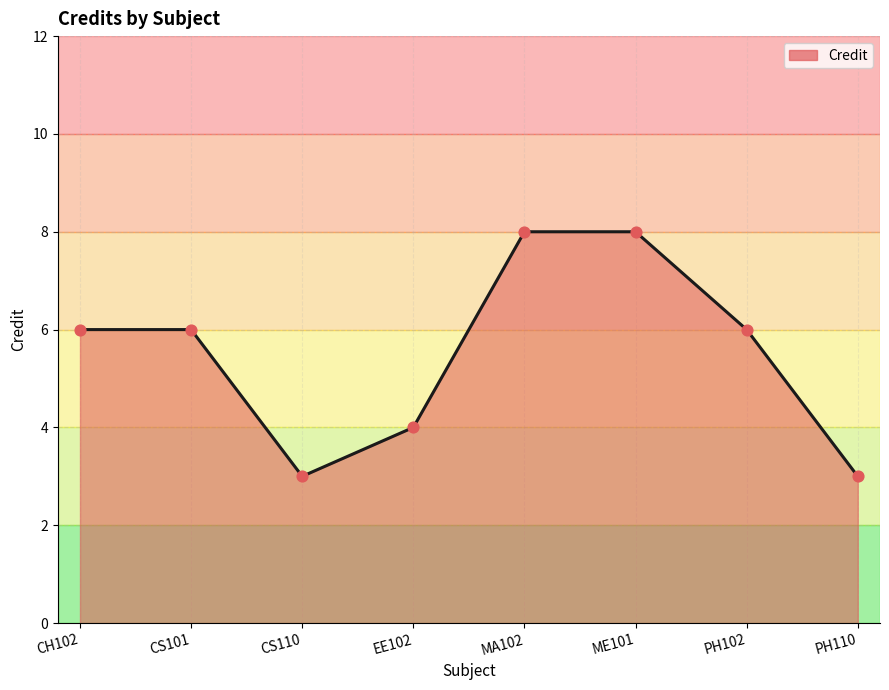

What is the change in value from CH102 to ME101?

+2